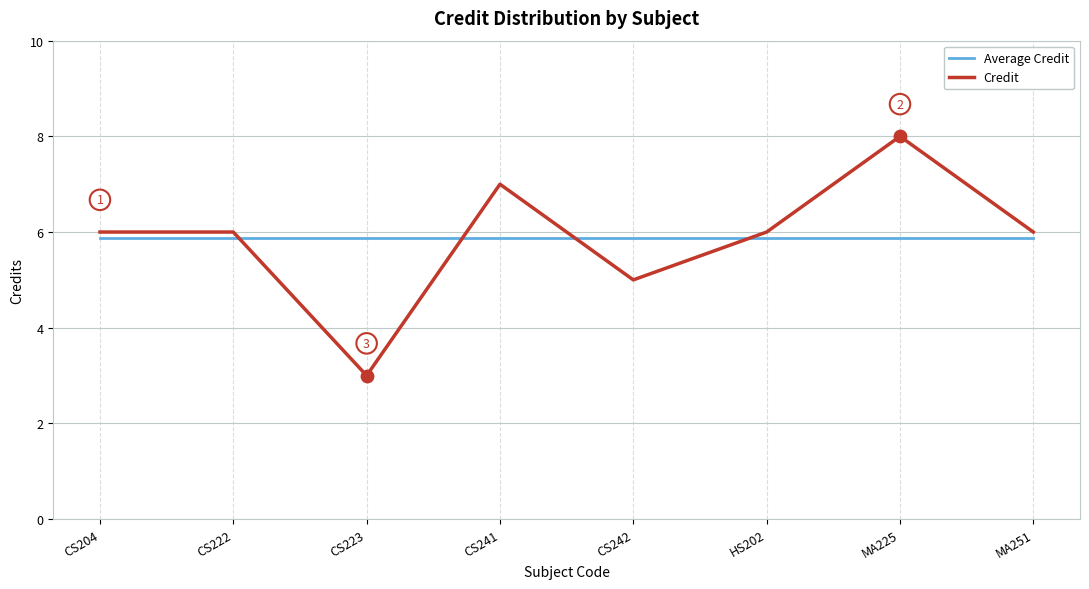

Which series has the widest spread of values?

Credit